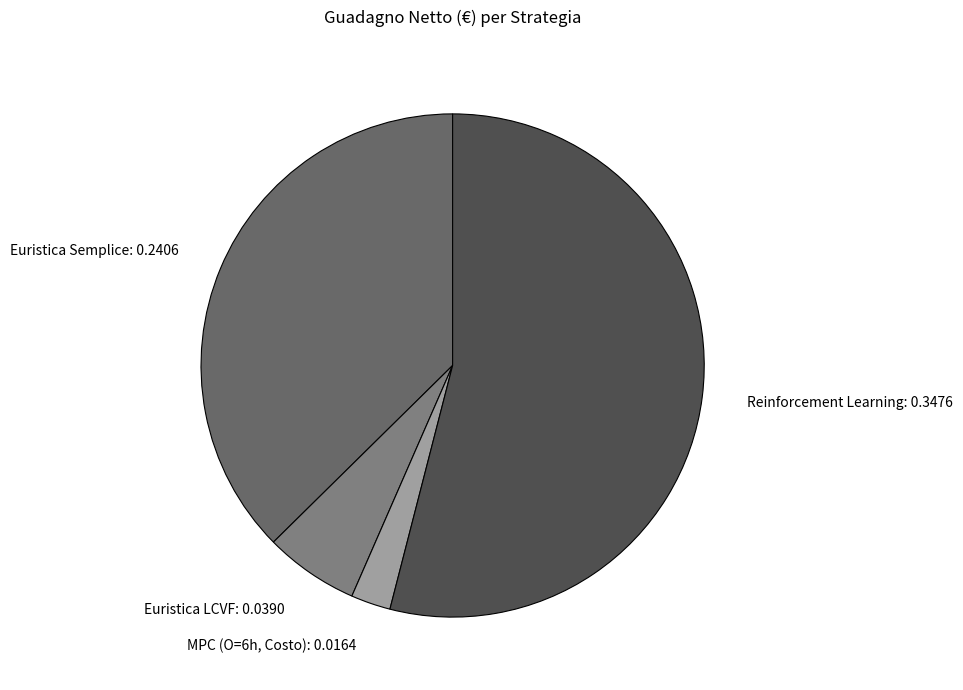

Is the sum of Reinforcement Learning: 0.3476 and Euristica LCVF: 0.0390 greater than half?

Yes